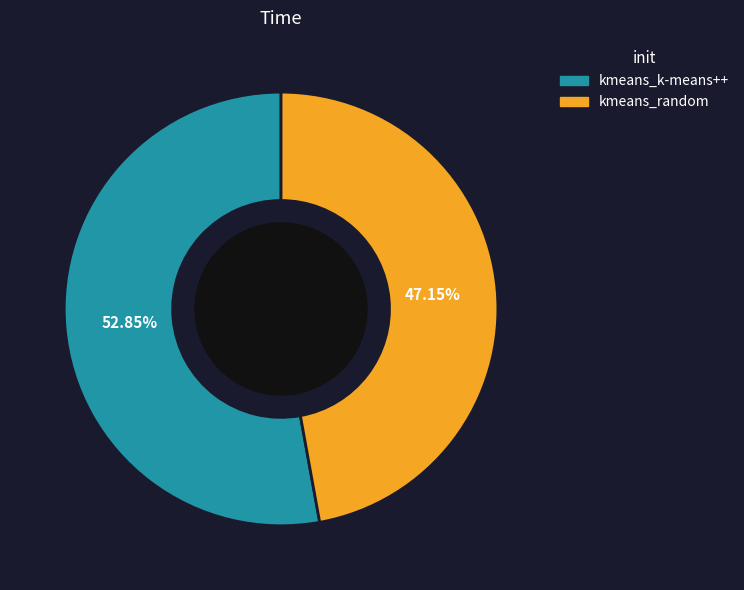

Do kmeans_random and kmeans_k-means++ together represent more than half of the pie?

Yes